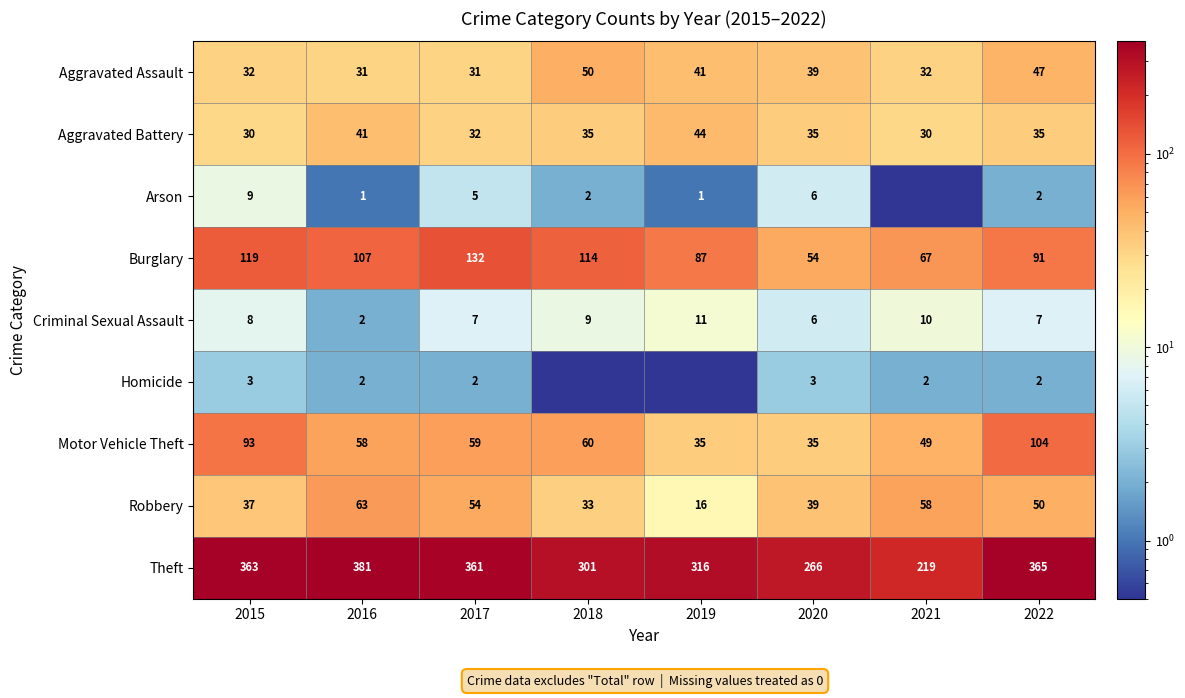

What is the maximum value shown in the chart?

381.0